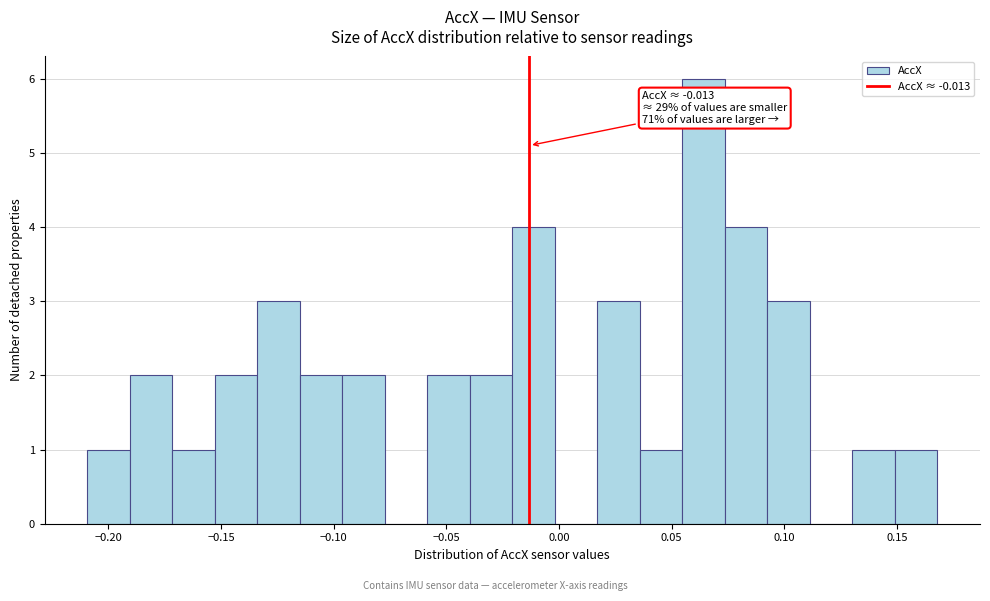

Read against the x-axis, roughly where is the centre of the tallest bar?

0.065